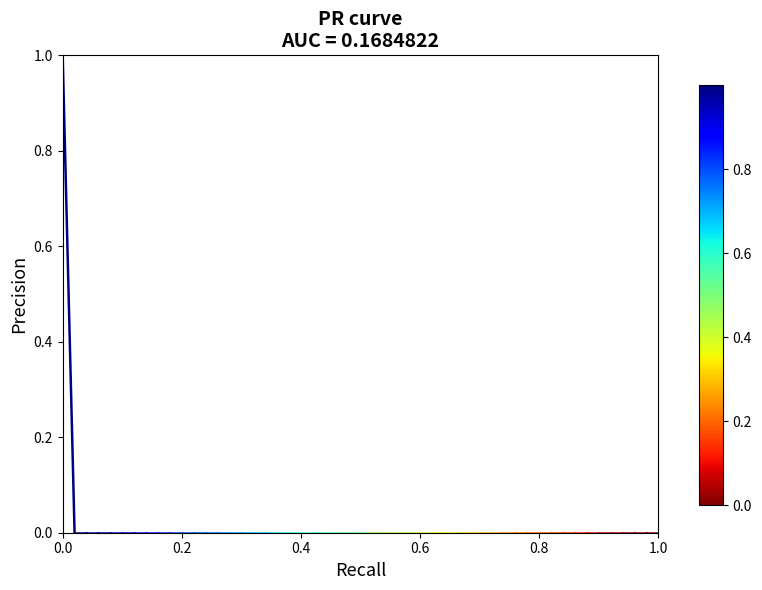

Is this an area chart (filled region under the line)?

No